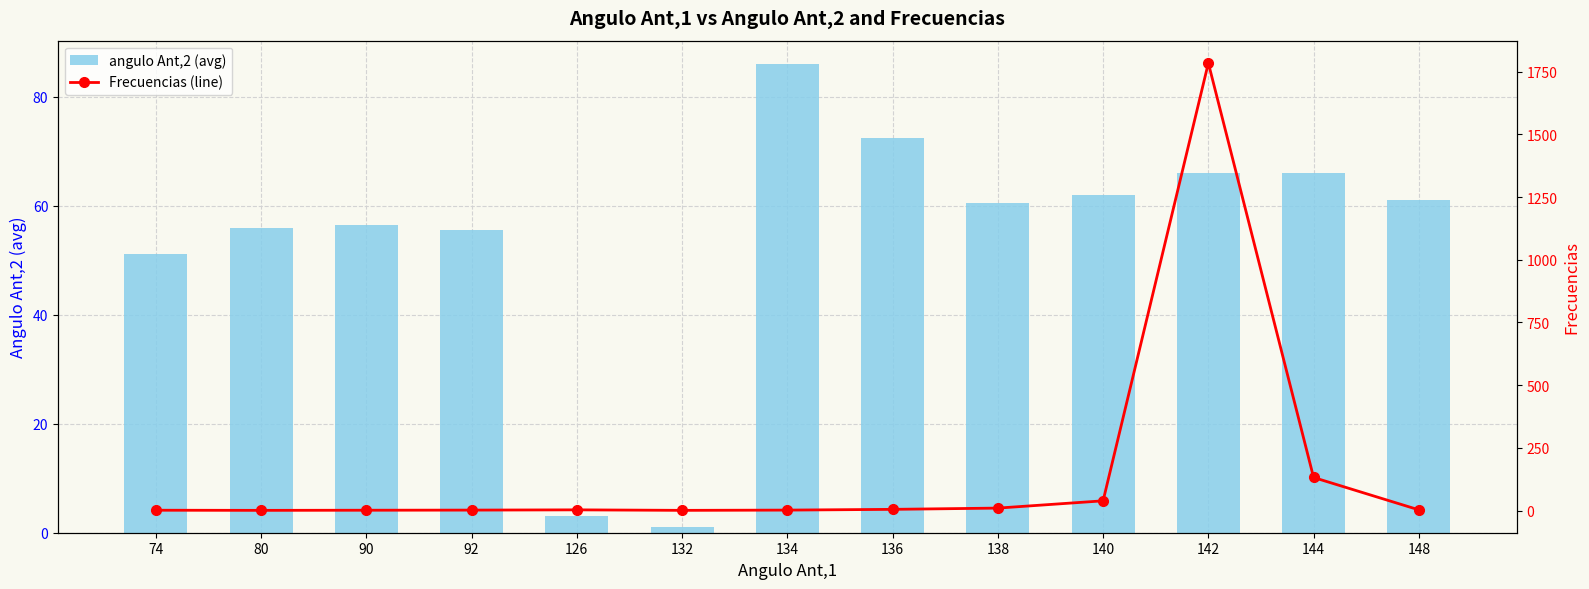

Where does the Frecuencias (line) series first go above 3?

136